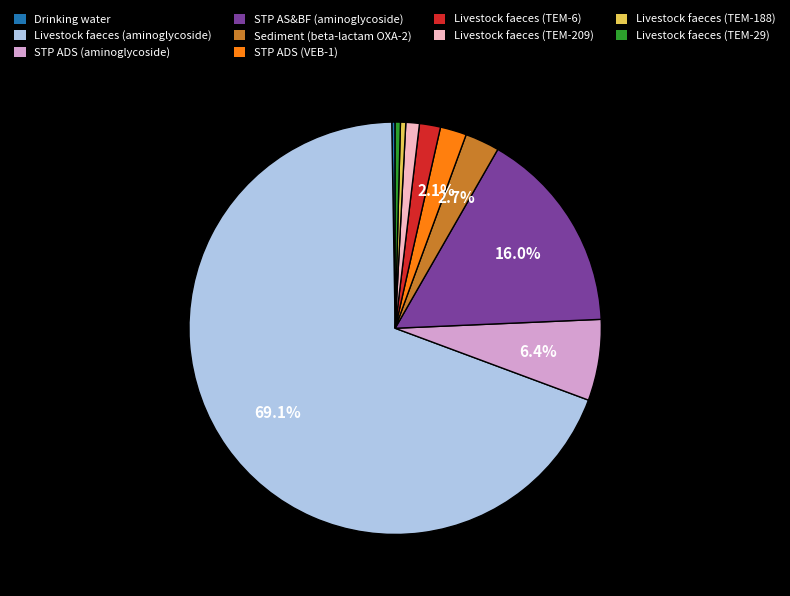

Which category accounts for the majority?

Livestock faeces (aminoglycoside)